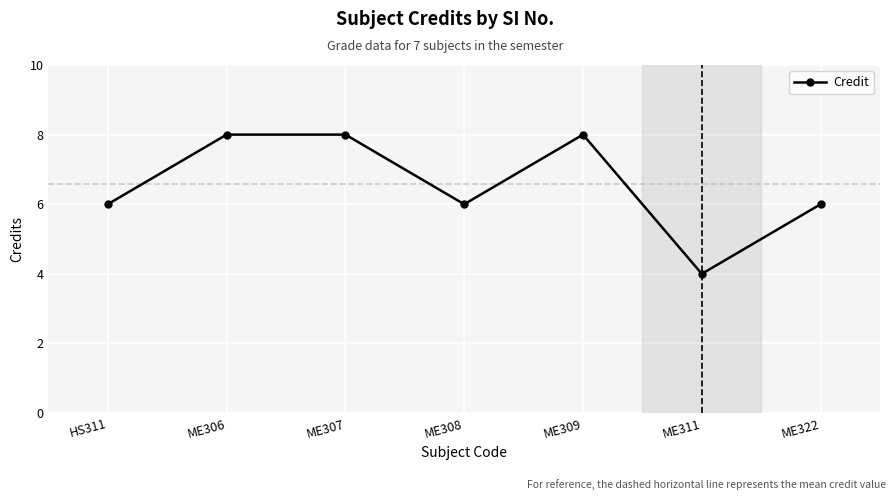

Reading right to left, extract all data points from this chart.

ME322=6	ME311=4	ME309=8	ME308=6	ME307=8	ME306=8	HS311=6